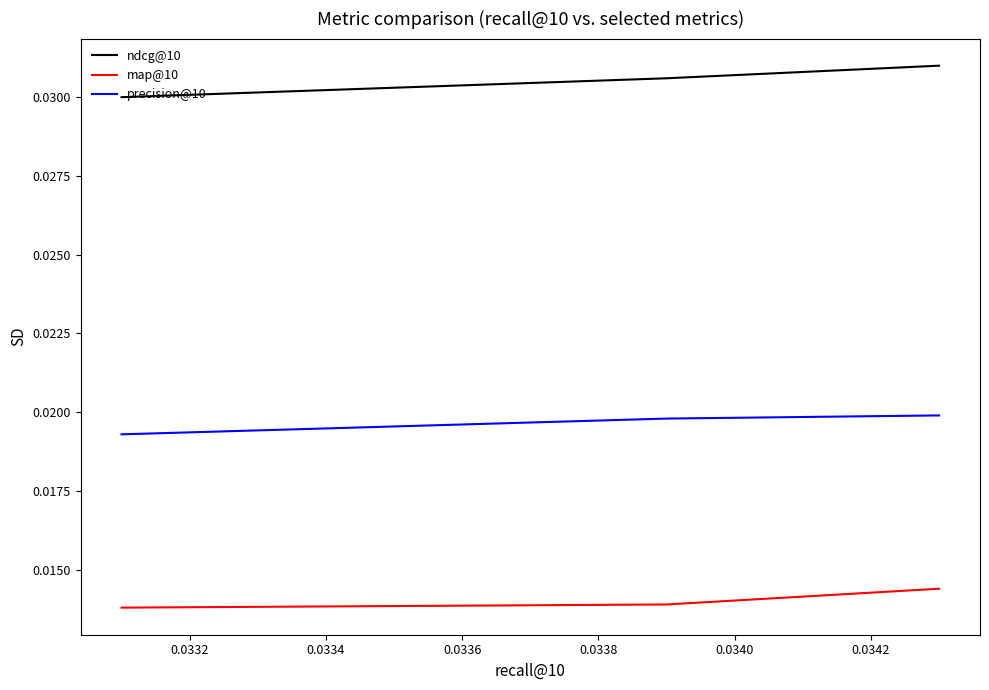

Does the chart have visible grid lines?

No